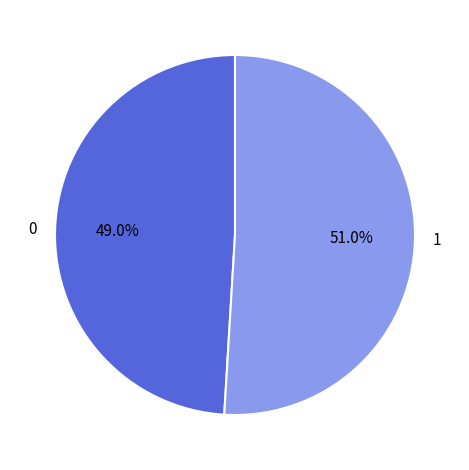

To the nearest percent, what is the difference between the largest and smallest slice percentages?

2%